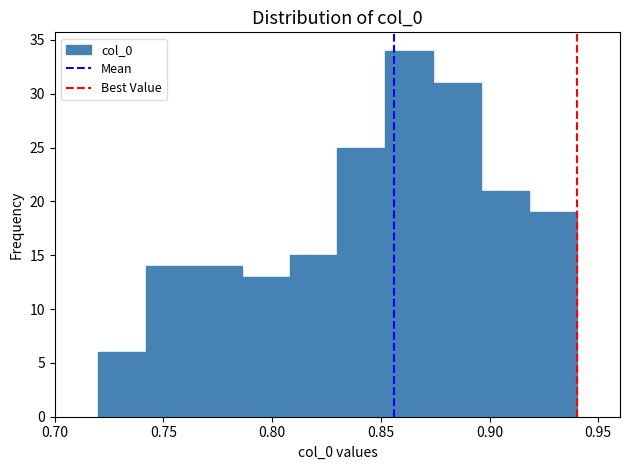

Reading left to right, list every bar in this chart as the range it spans on the x-axis followed by its height. Neither the bar edges nor the heights are printed on the chart, so give them approximately, as read against the axes.

0.720 to 0.742: 6
0.742 to 0.764: 14
0.764 to 0.786: 14
0.786 to 0.808: 13
0.808 to 0.830: 15
0.830 to 0.852: 25
0.852 to 0.874: 34
0.874 to 0.896: 31
0.896 to 0.918: 21
0.918 to 0.940: 19